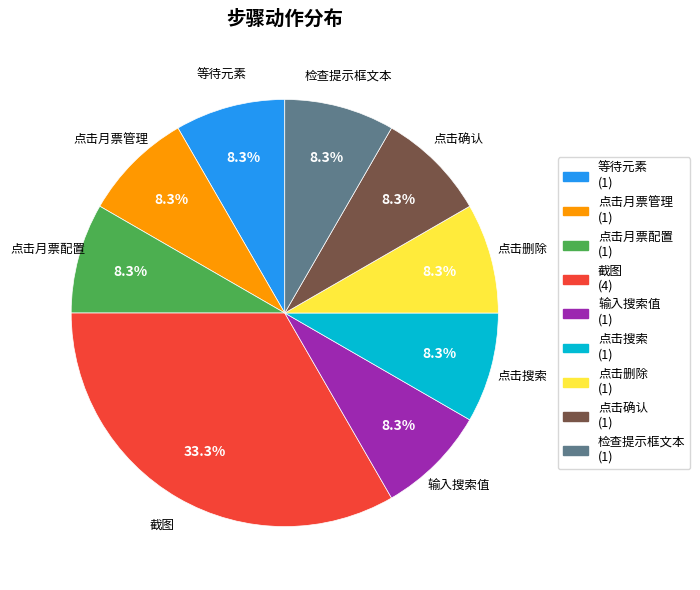

How much of the chart is everything except 点击月票管理?

91.7%